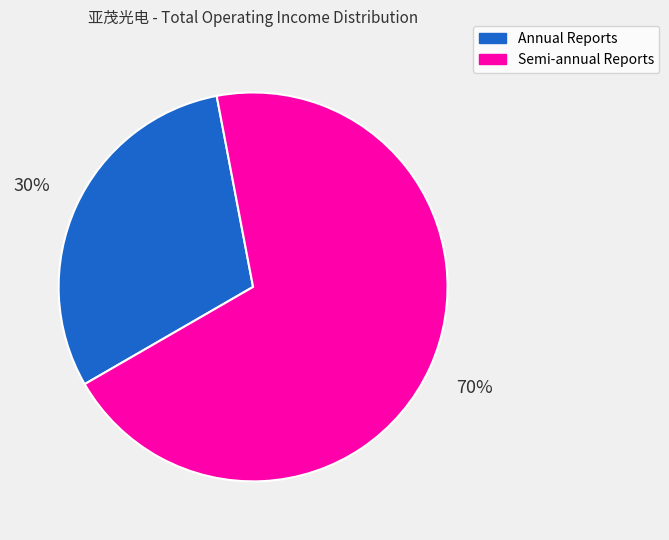

To the nearest percent, what is the average slice percentage?

50%